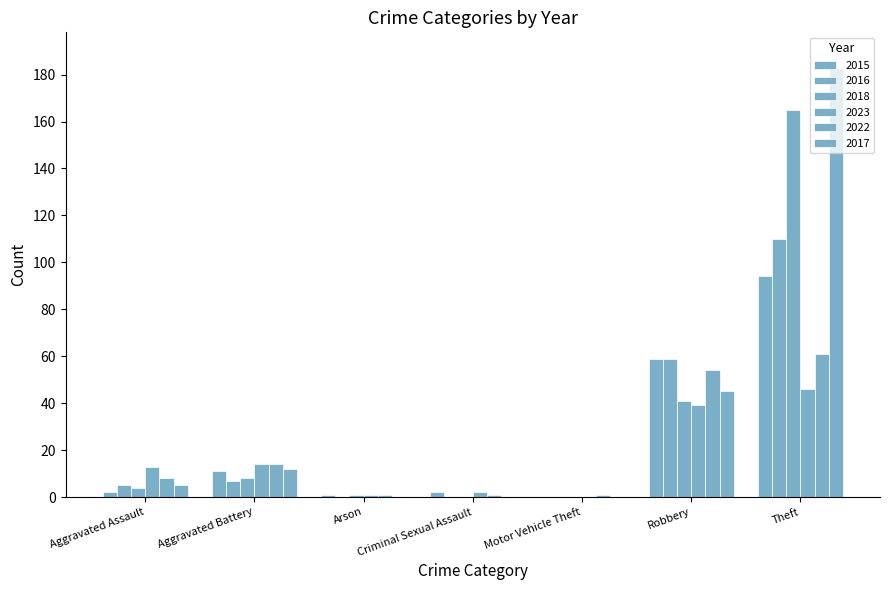

How many data points does each series have?

7